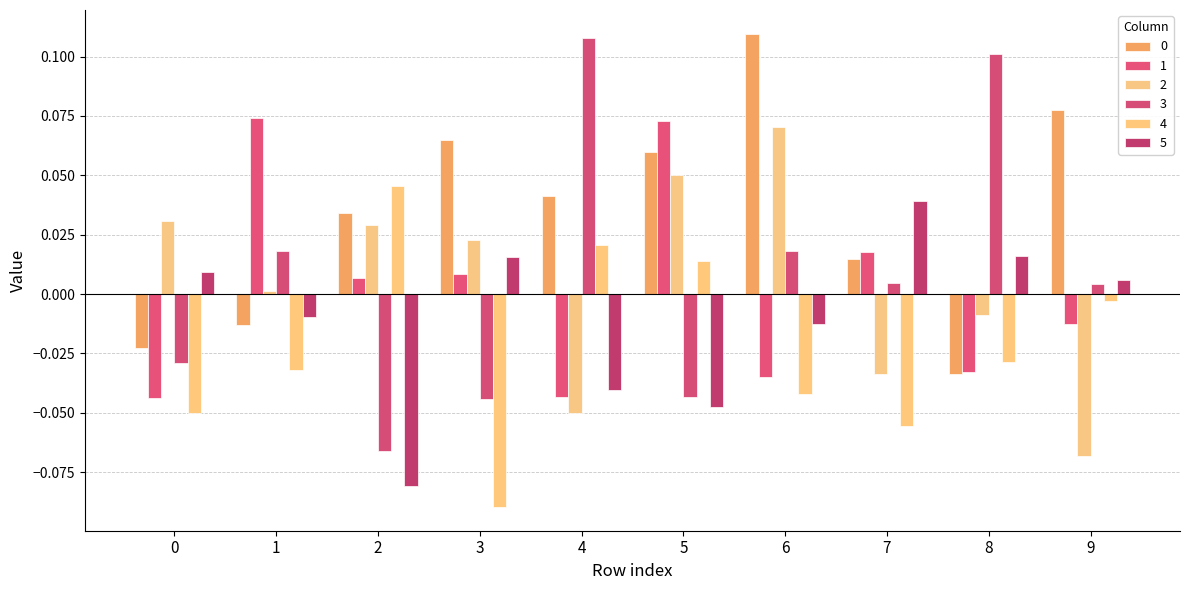

Which has a higher value, 9 or 2?

9